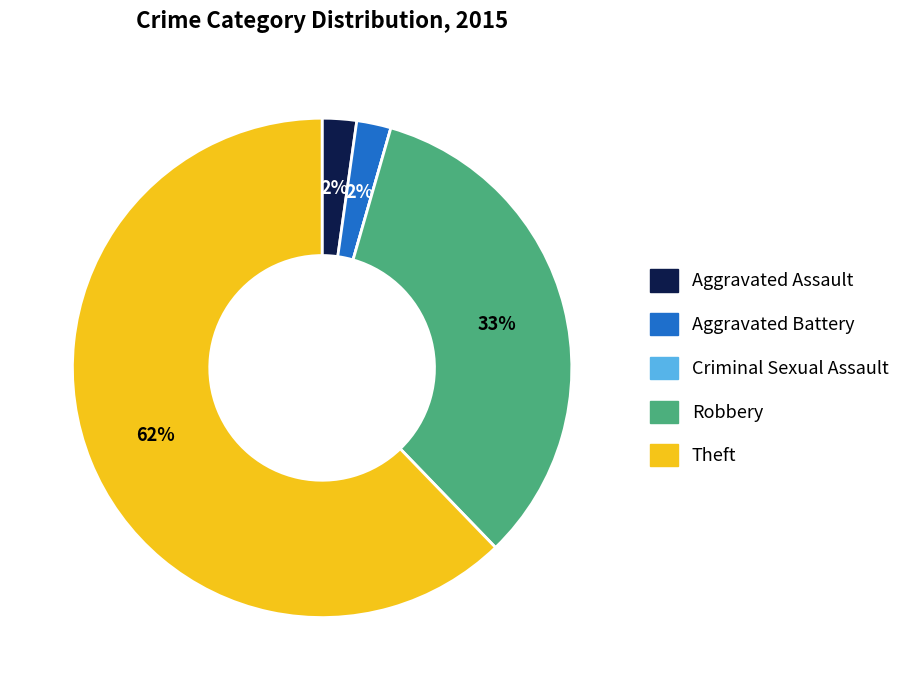

To the nearest percent, what percentage of the pie is Aggravated Assault?

2%